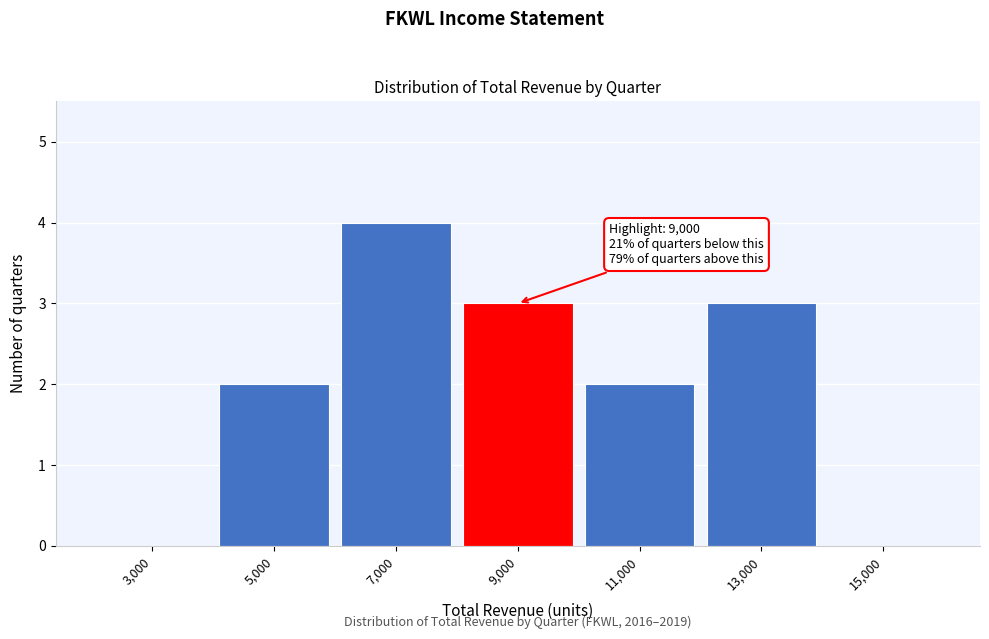

Reading right to left, extract all data points from this chart.

15,000=0	13,000=3	11,000=2	9,000=3	7,000=4	5,000=2	3,000=0